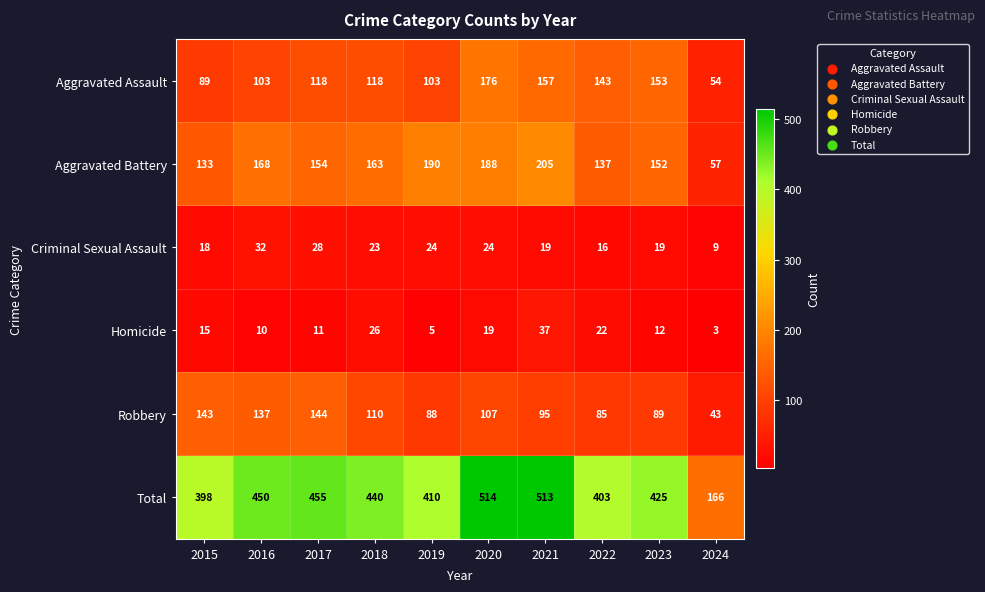

At how many categories does at least one series exceed 170?

9